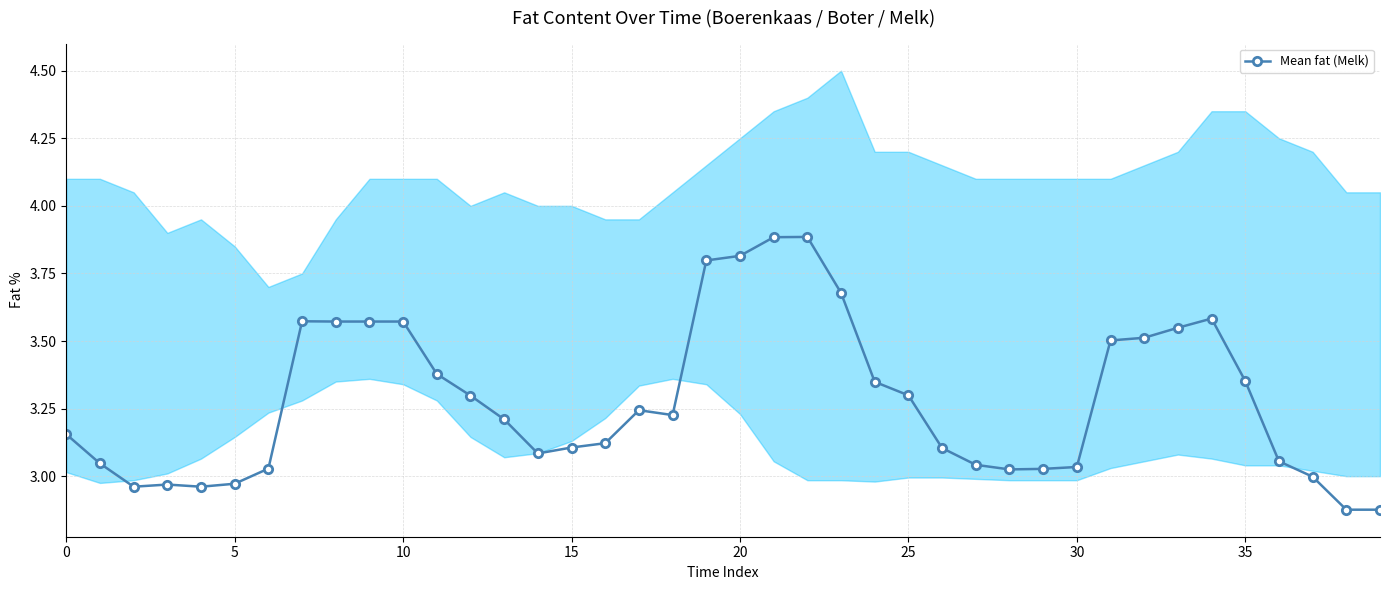

What is the highest value of the Mean fat (Melk) series?

3.9